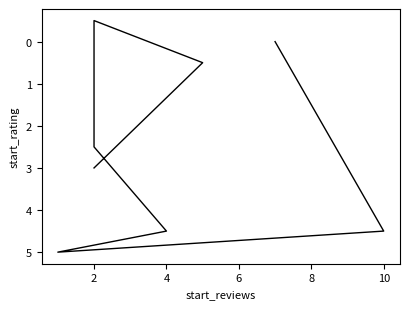

What is the difference between the maximum and minimum values?

5.5